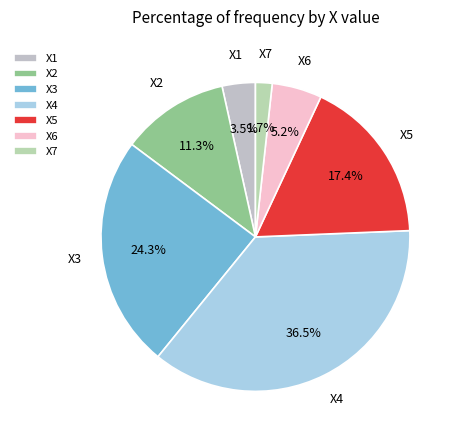

Rank the categories by value from highest to lowest.

X4, X3, X5, X2, X6, X1, X7